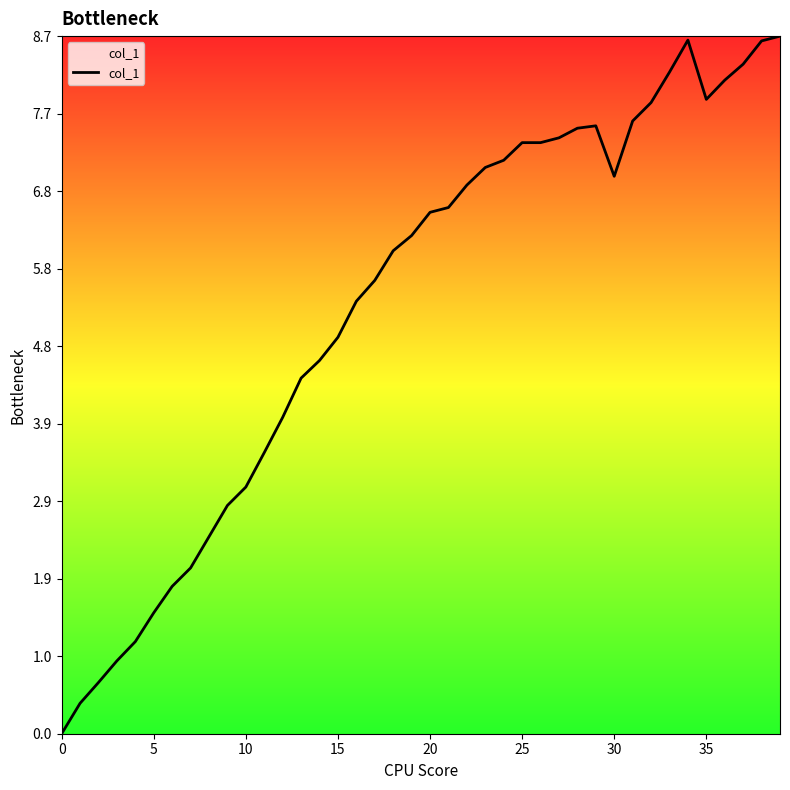

What is the maximum value shown in the chart?

8.7